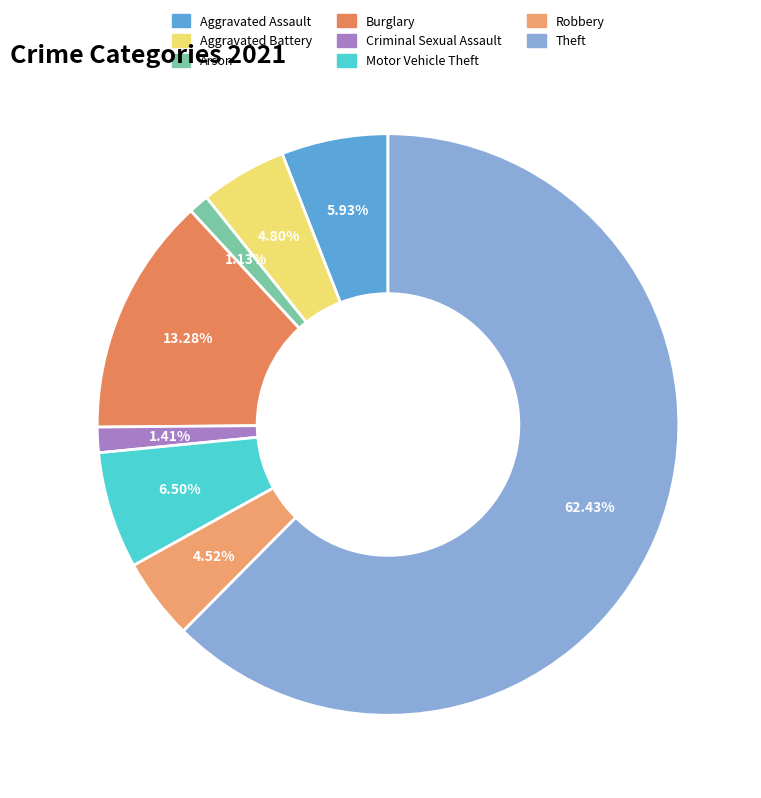

The Criminal Sexual Assault slice represents 8% of the pie. True or false?

False